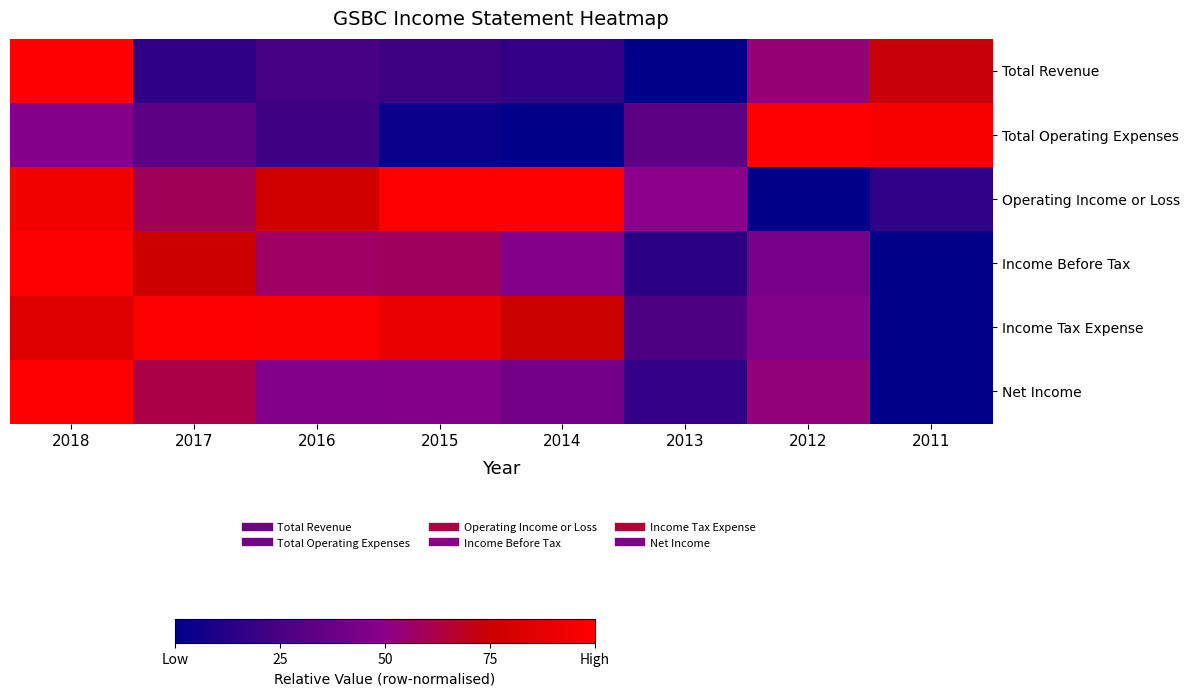

Count the number of data series in this chart.

6